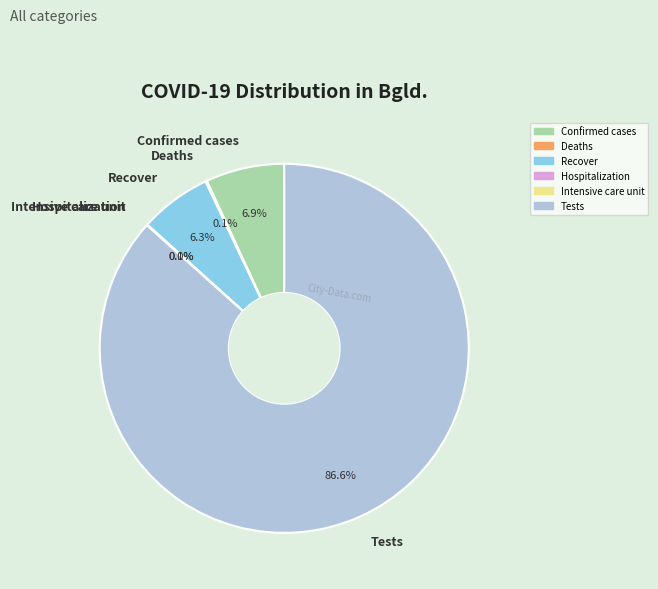

What is the largest slice in the pie chart?

Tests